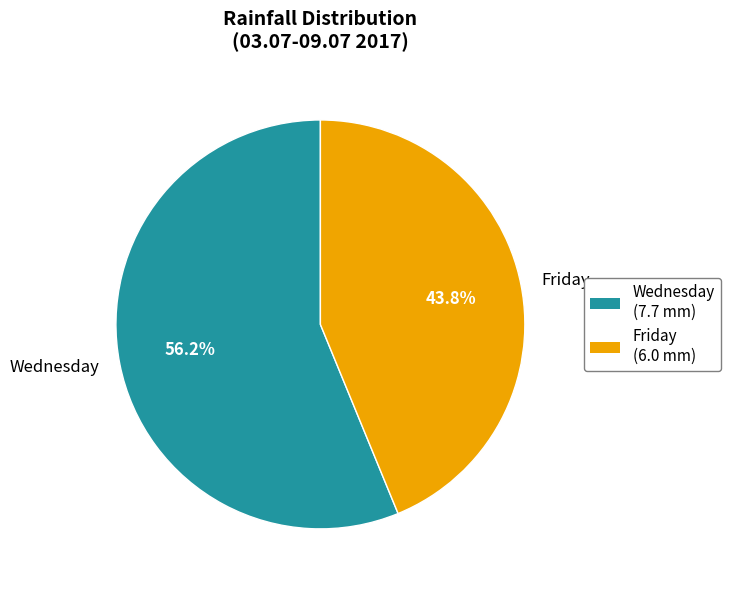

Which has a higher value, Wednesday or Friday?

Wednesday